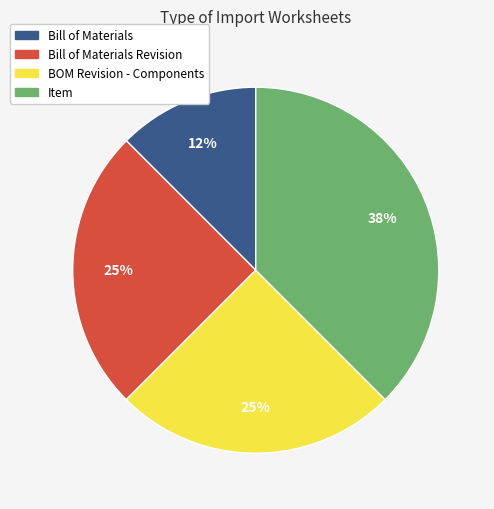

To the nearest percent, what is the average slice percentage?

25%